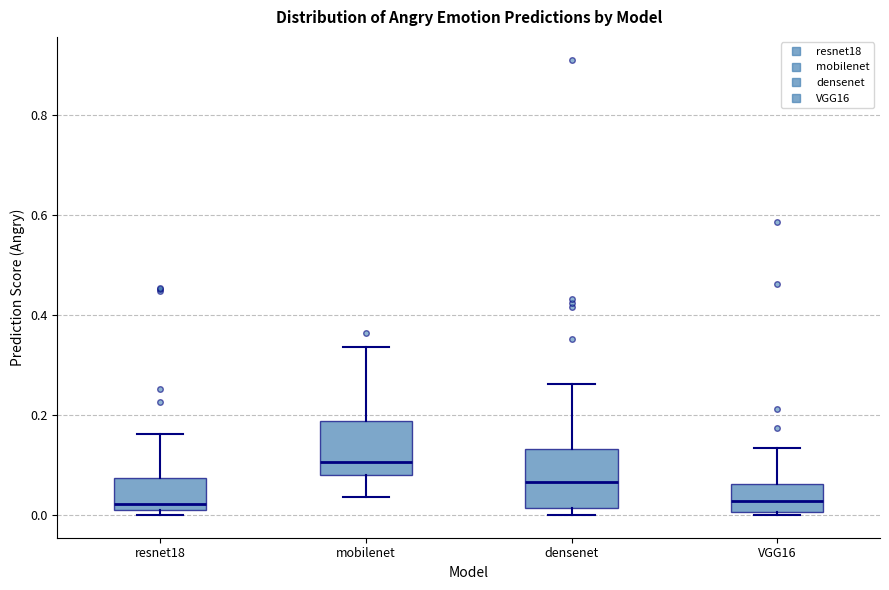

Reading left to right, transcribe this box plot: for each box, give where its median line is, the range the box spans, and where its two whiskers end, as read against the y-axis. The values are not printed on the chart, so give them approximately, as read against the axis.

resnet18: median 0.02 (just above the box's lower edge), box 0.02 to 0.08, whiskers 0.00 to 0.16
mobilenet: median 0.10, box 0.08 to 0.18, whiskers 0.04 to 0.34
densenet: median 0.06, box 0.02 to 0.14, whiskers 0.00 to 0.26
VGG16: median 0.02, box 0.00 to 0.06, whiskers 0.00 (just below the box's lower edge) to 0.14